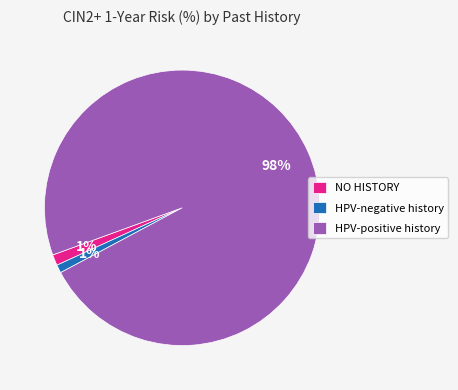

Does HPV-positive history represent more than half of the total?

Yes